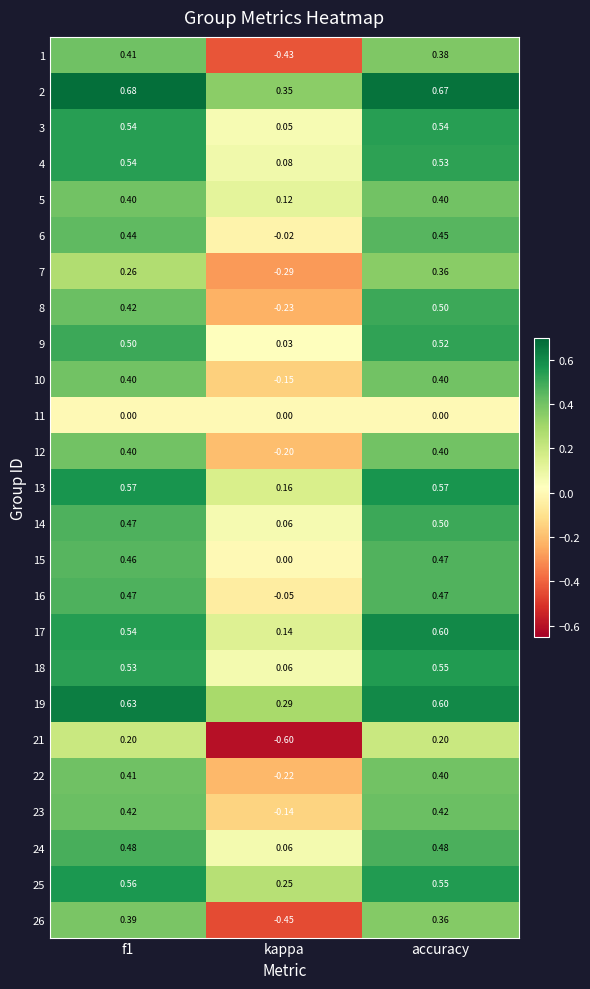

At which category is the sum across all series the highest?

accuracy